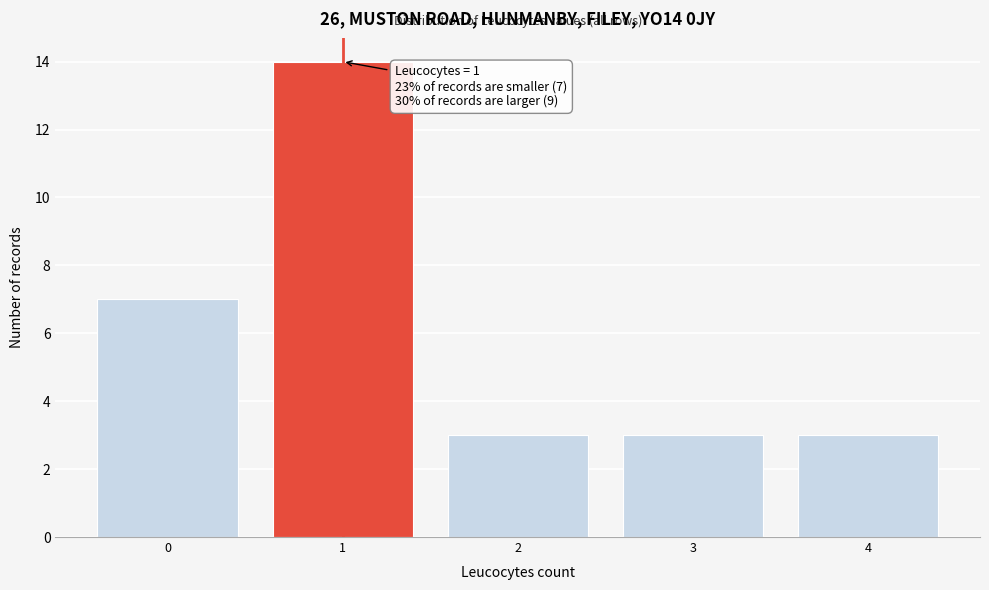

Which range on the x-axis has the tallest bar?

0.5 to 1.5